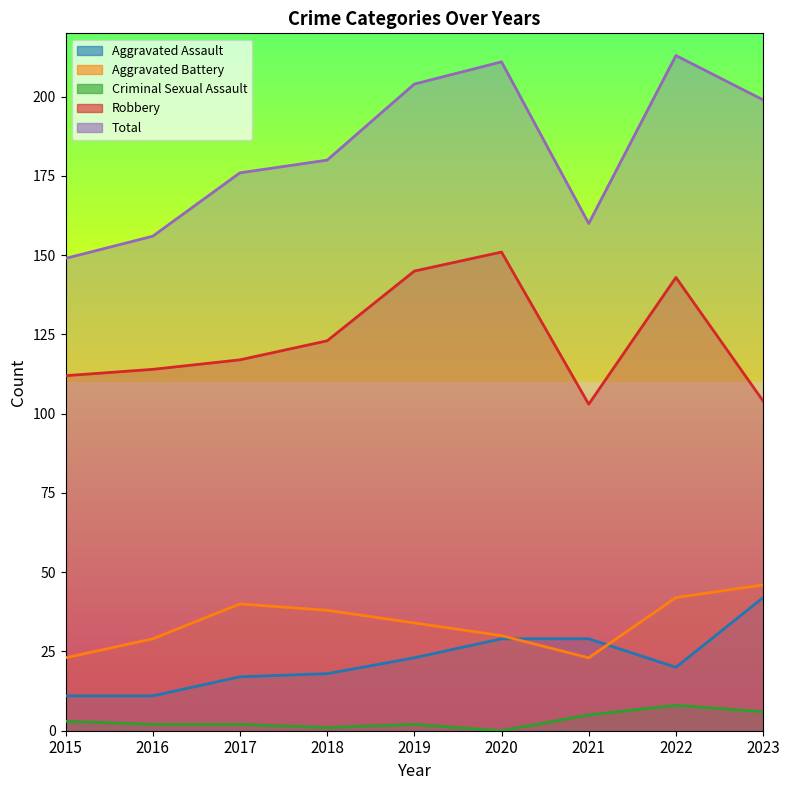

Reading left to right, transcribe all the data shown in this chart.

Aggravated Assault: 11	11	17	18	23	29	29	20	42
Aggravated Battery: 23	29	40	38	34	30	23	42	46
Criminal Sexual Assault: 3	2	2	1	2	0	5	8	6
Robbery: 112	114	117	123	145	151	103	143	104
Total: 149	156	176	180	204	211	160	213	199